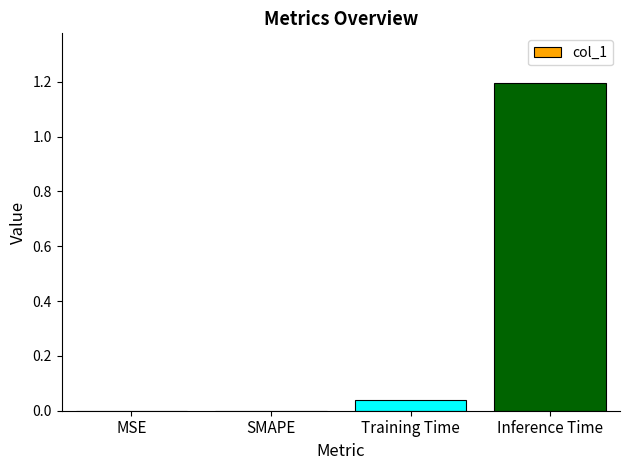

Between MSE and Inference Time, which is larger?

Inference Time